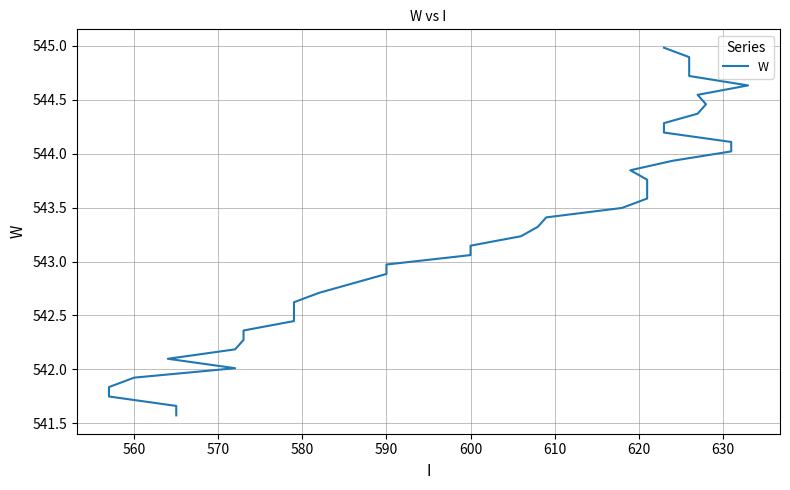

Count the number of data series in this chart.

1